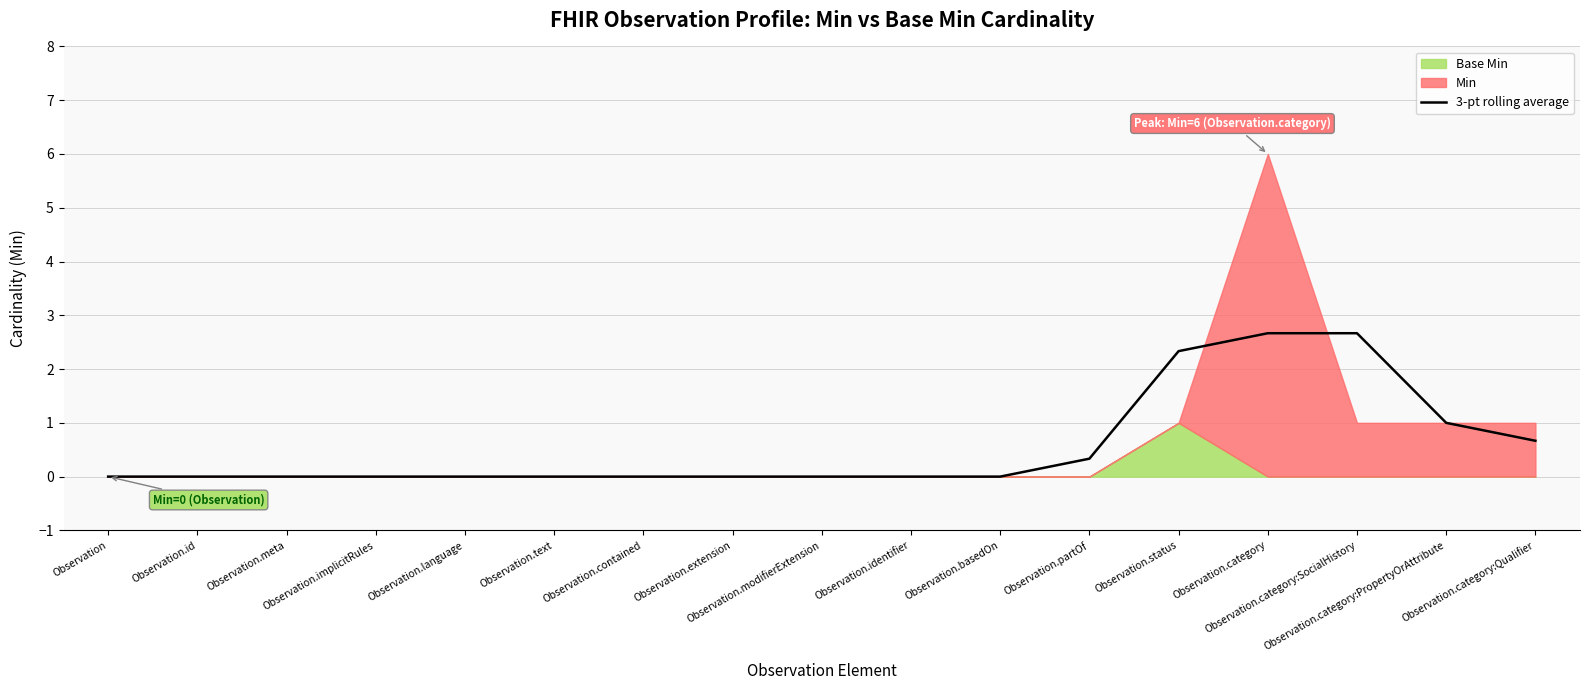

Read the value at Observation.category:SocialHistory.

2.7